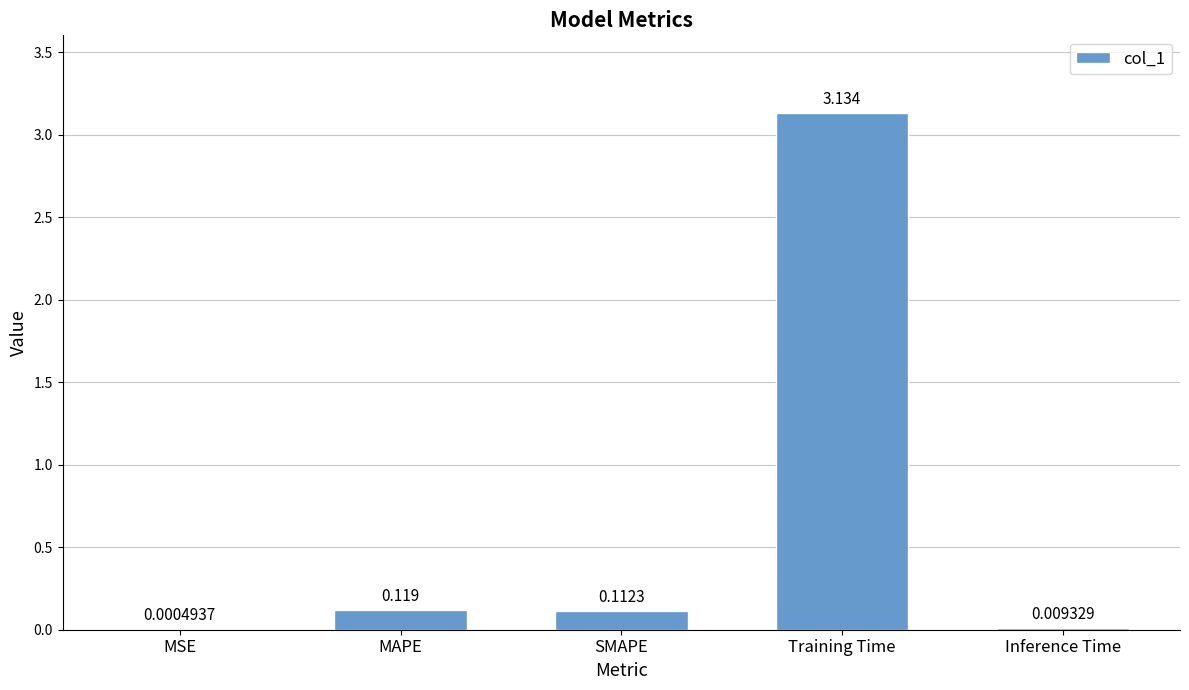

Between SMAPE and Inference Time, which is larger?

SMAPE